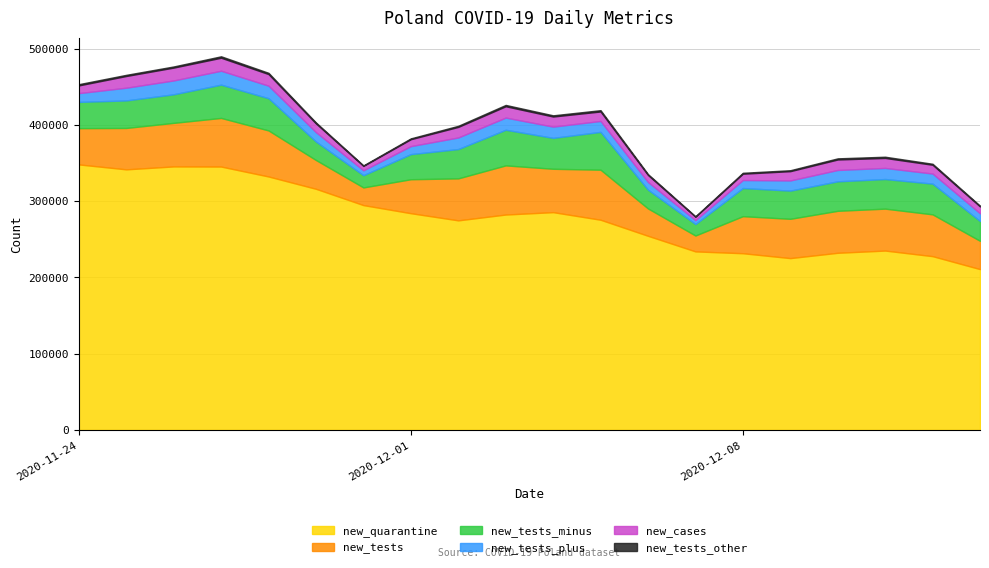

True or false: new_cases and new_tests_other cross at least once.

False